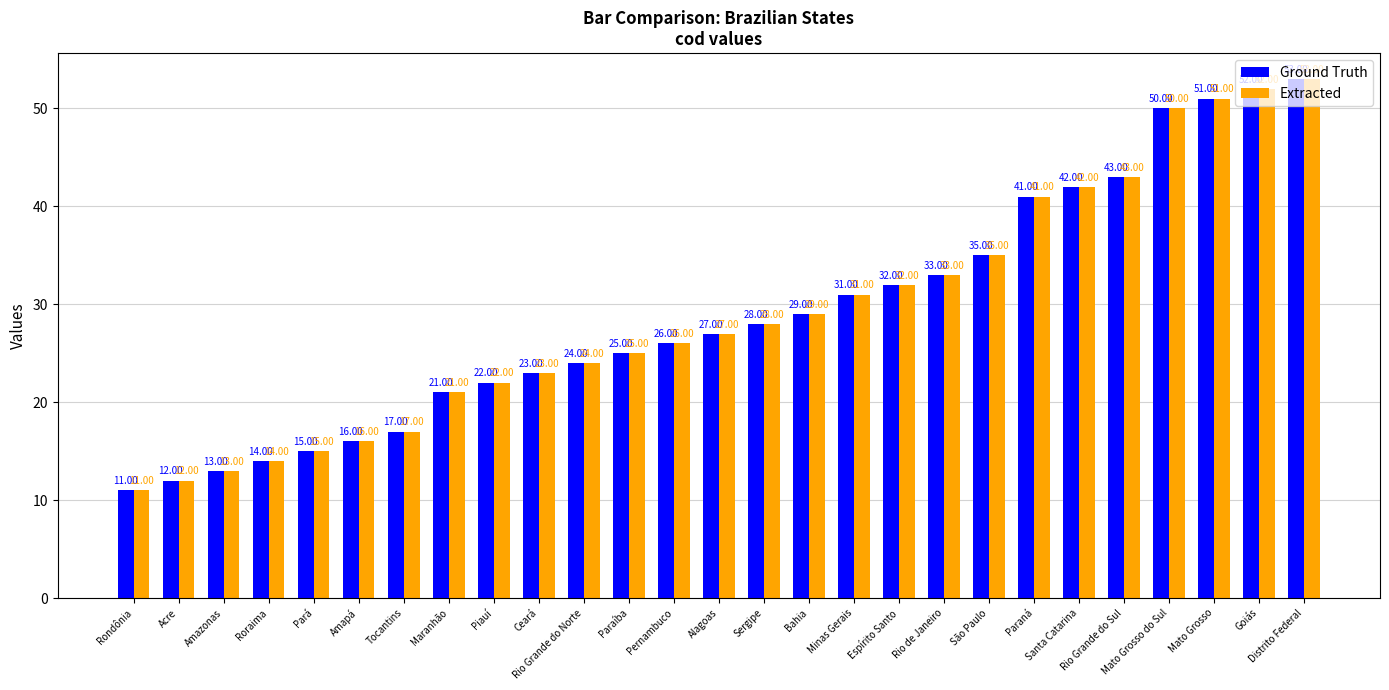

At how many categories does at least one series exceed 38?

7